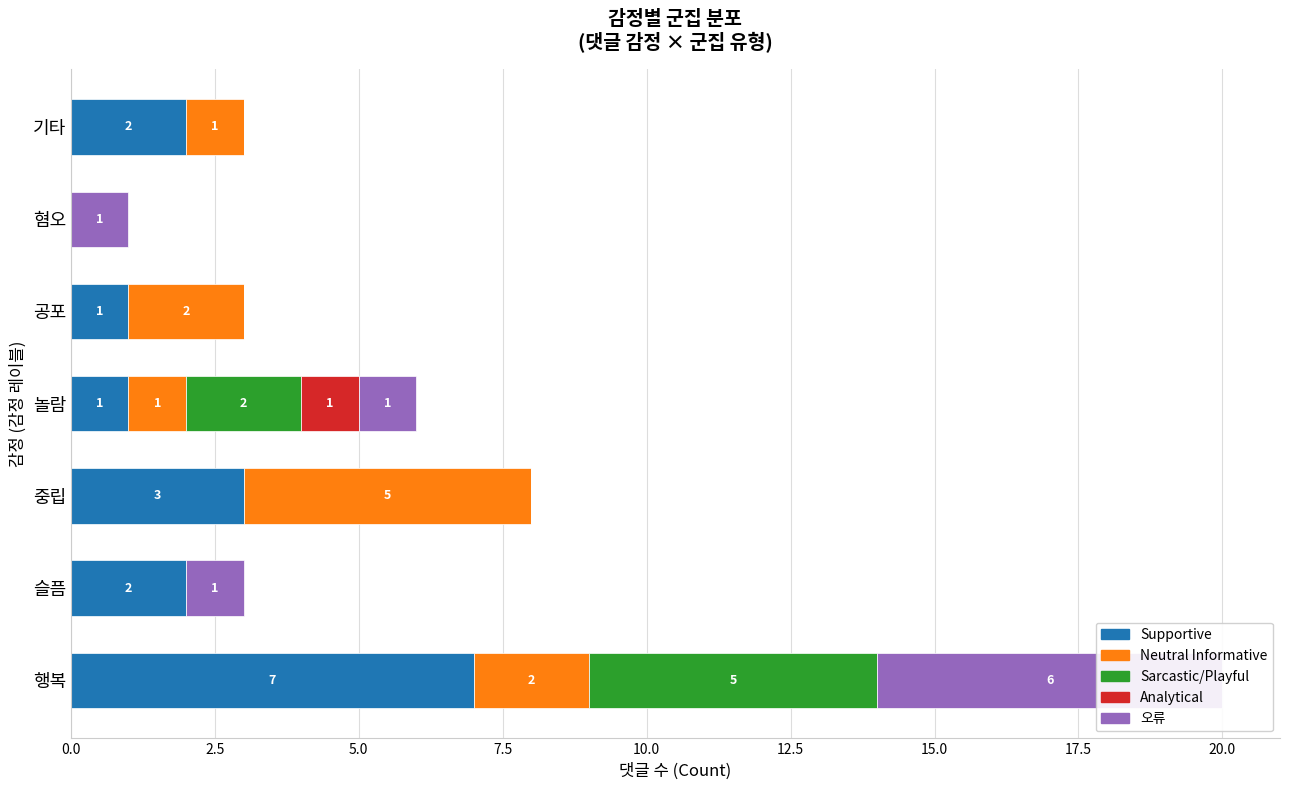

How many Analytical values are between 0 and 1?

7